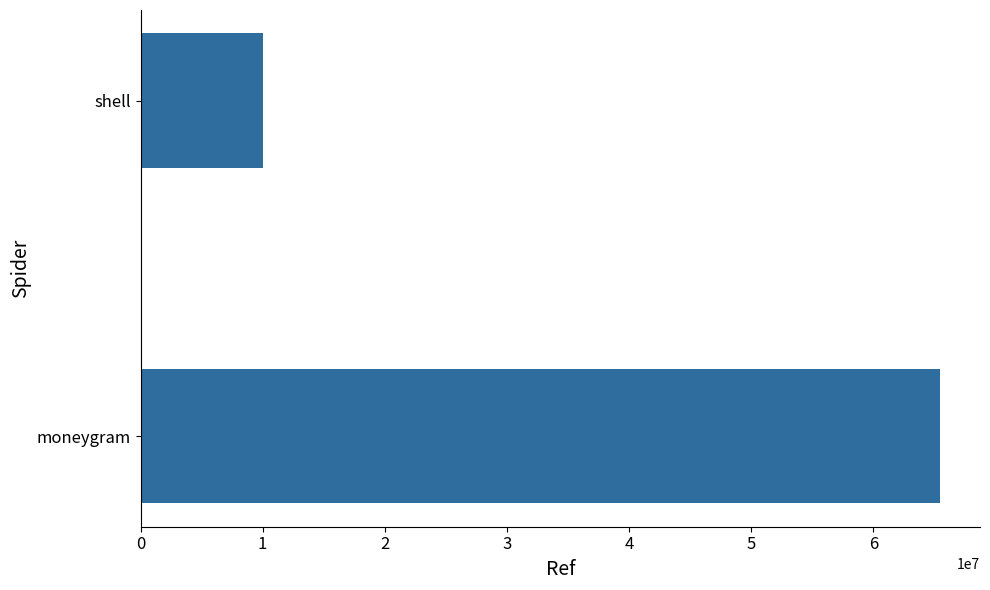

Reading bottom to top, list all the values displayed in this chart.

65449347	10060746